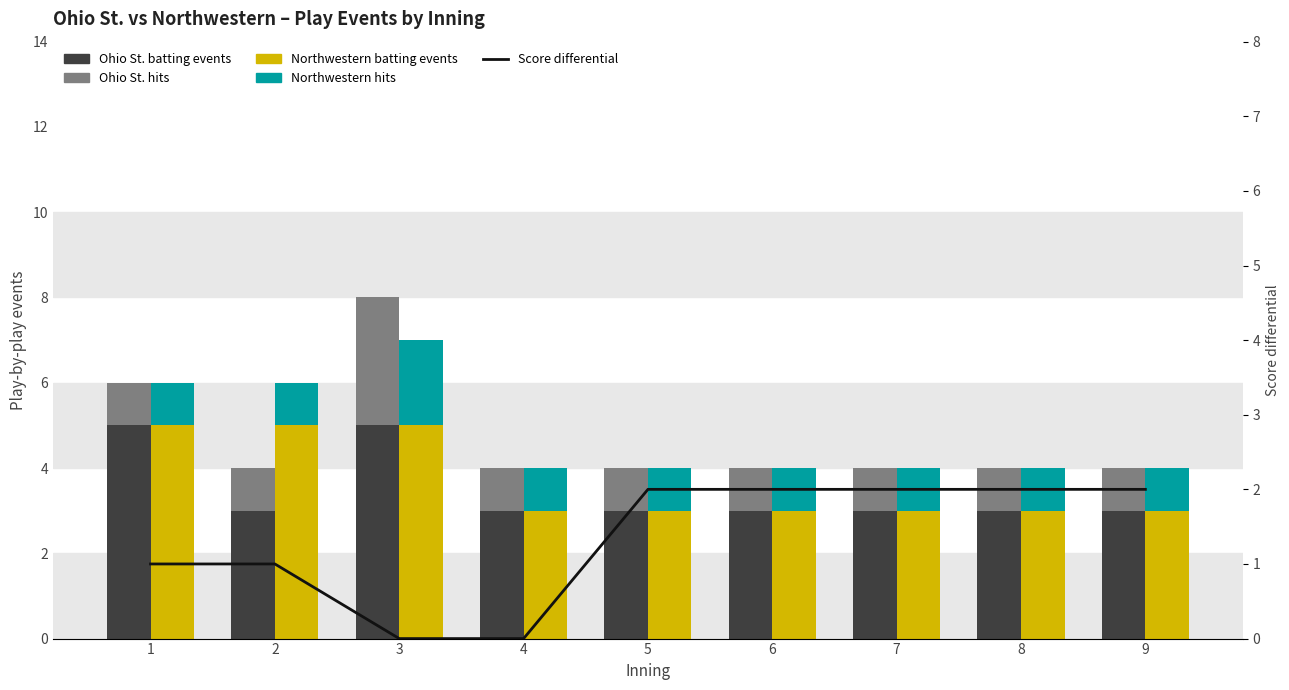

At 4, list the series in order from smallest to largest.

Score differential, Ohio St. hits, Northwestern hits, Ohio St. batting events, Northwestern batting events